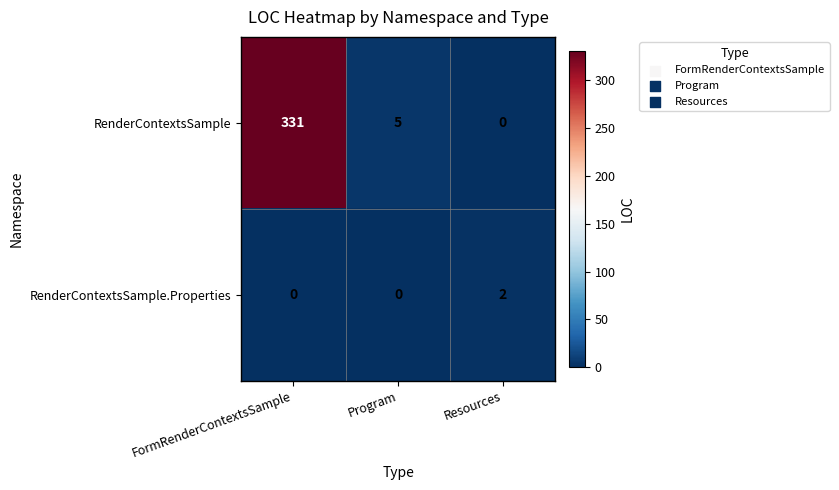

At how many categories does at least one series exceed 207?

1